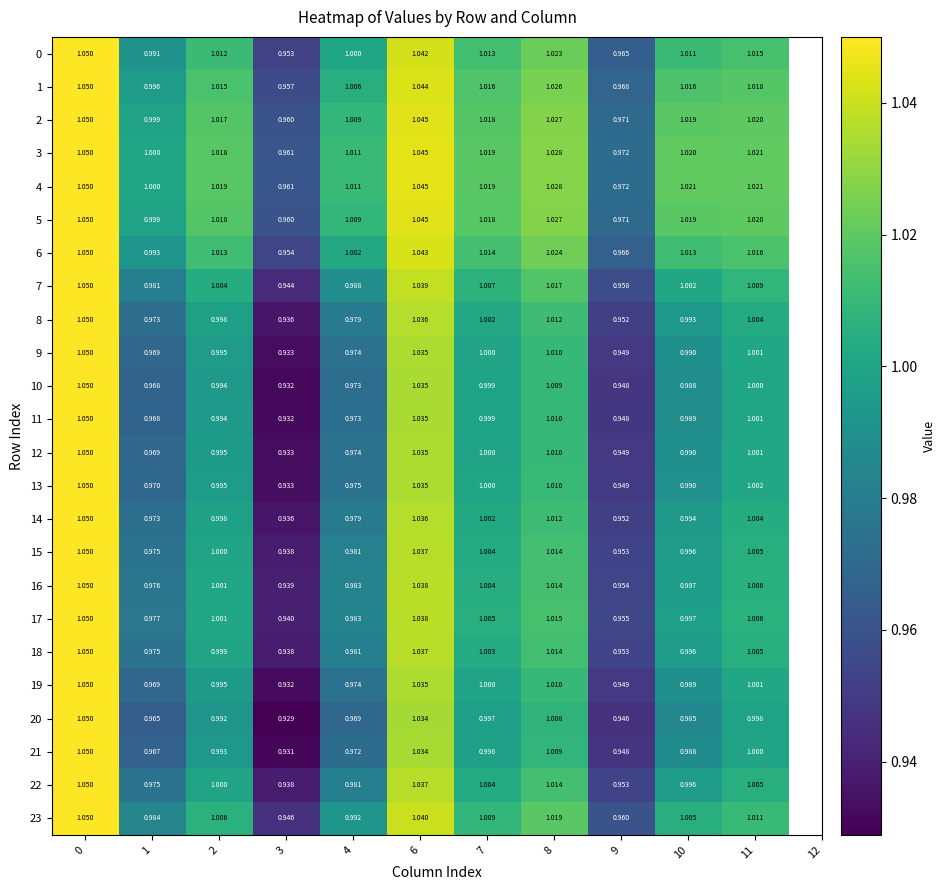

Is the value of 5 at 1 greater than the value of 19 at 4?

Yes